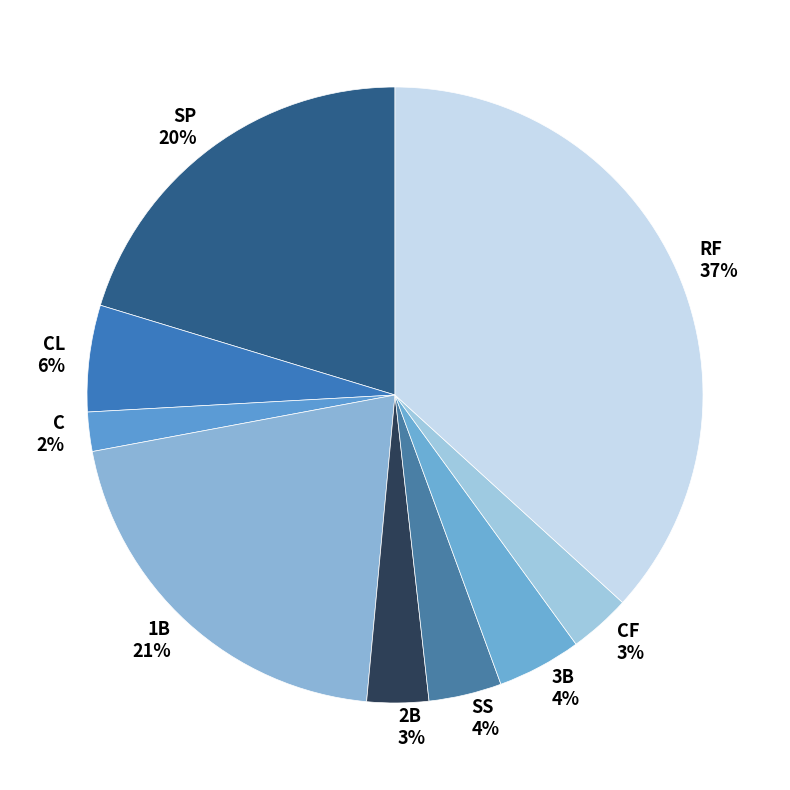

To the nearest percent, what is the difference between the largest and smallest slice percentages?

35%